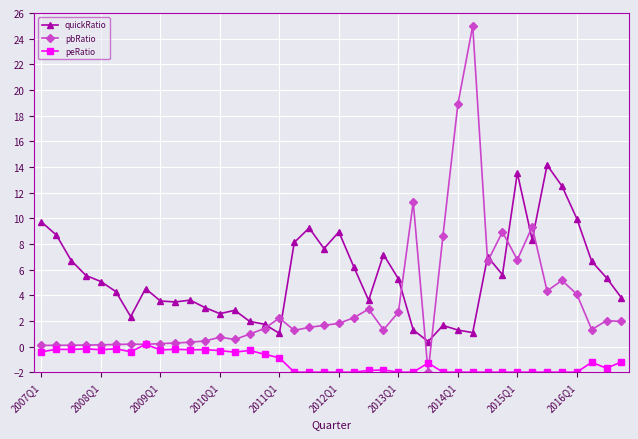

What is the value of the peRatio point at the 19th from the left?

-2.0